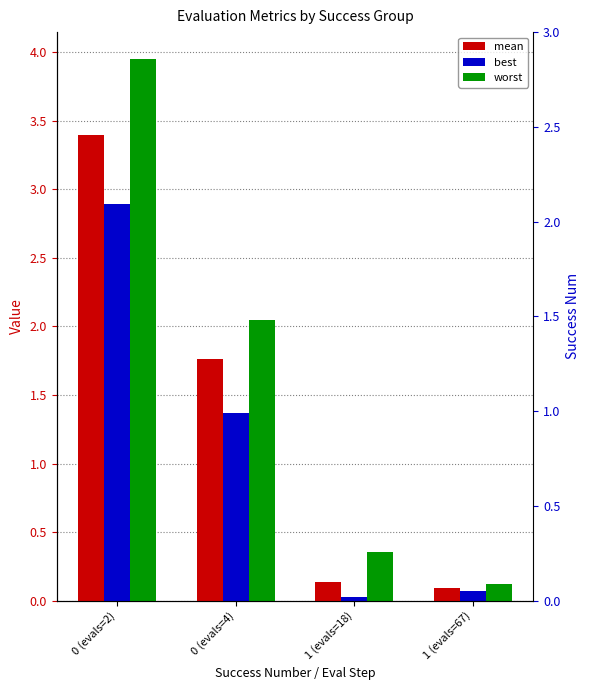

What is the value of the worst bar at the 2nd from the left?

2.0